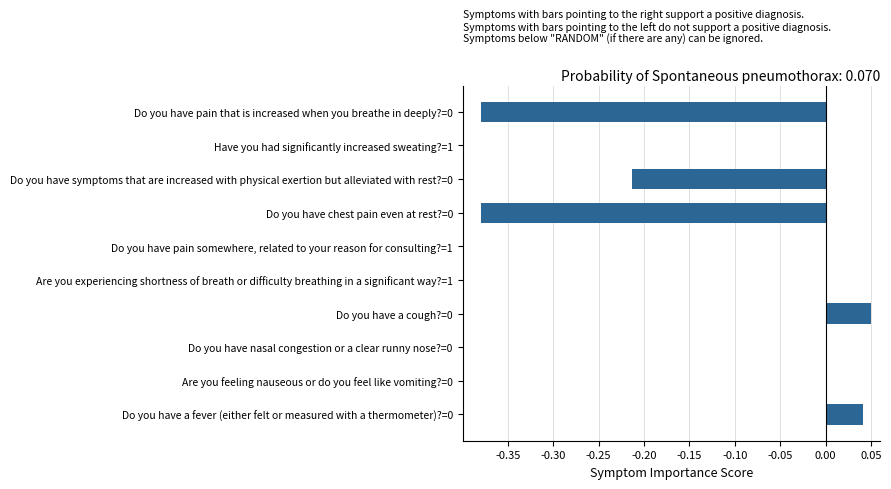

What is the change in value from Do you have pain that is increased when you breathe in deeply?=0 to Do you have a fever (either felt or measured with a thermometer)?=0?

+0.4